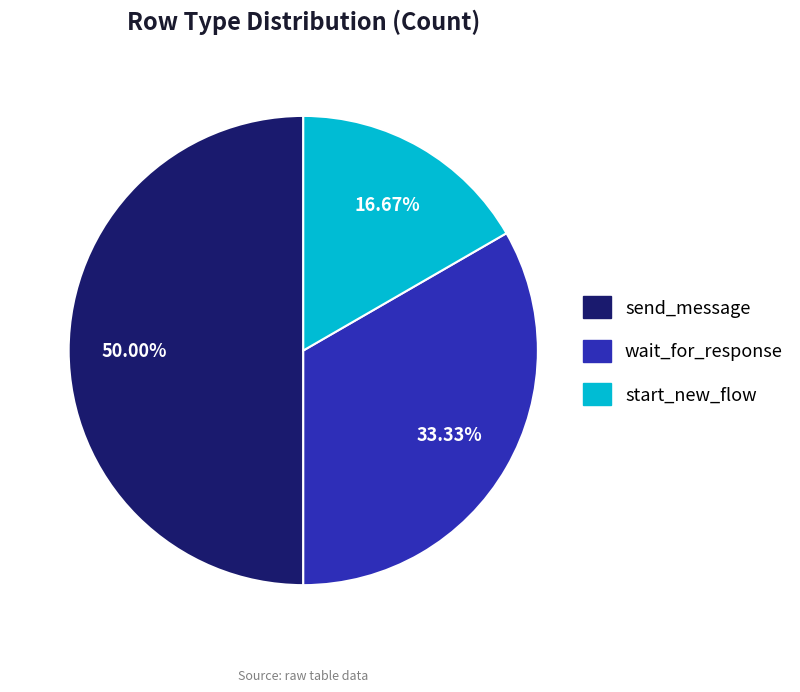

Does wait_for_response represent more than half of the total?

No